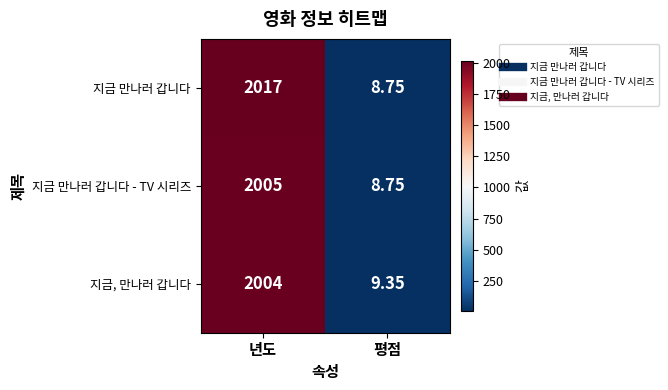

Which series has the widest spread of values?

지금 만나러 갑니다